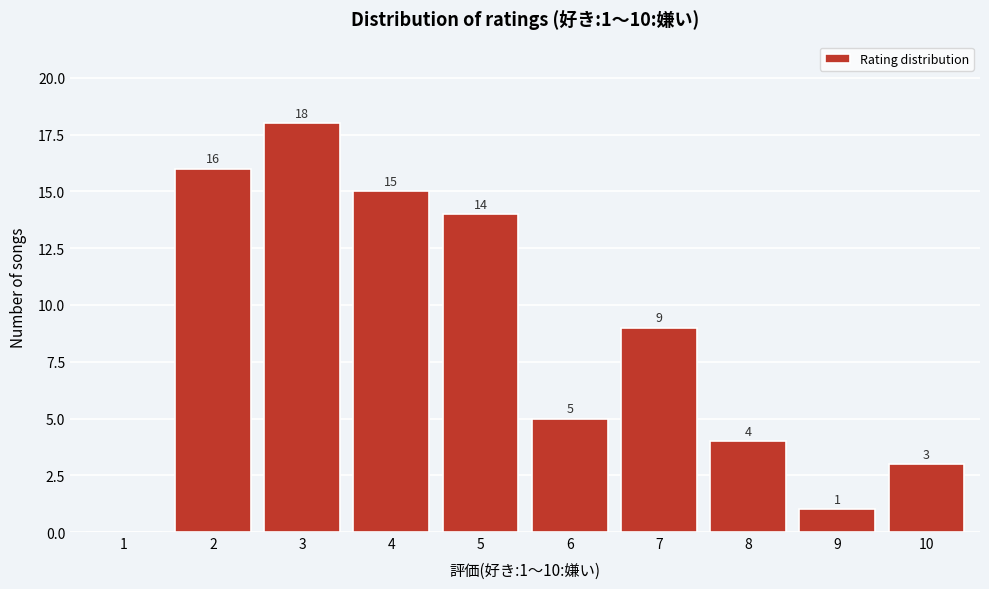

Reading right to left, what are all the values shown in this chart?

10=3	9=1	8=4	7=9	6=5	5=14	4=15	3=18	2=16	1=0